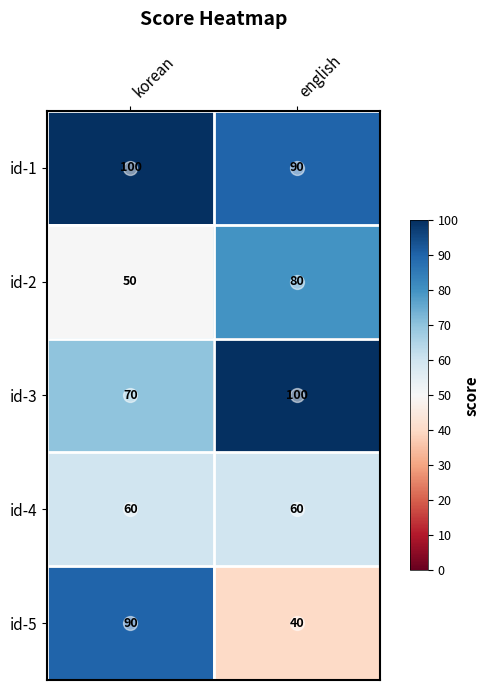

True or false: id-1 has a value of 50 at english.

False